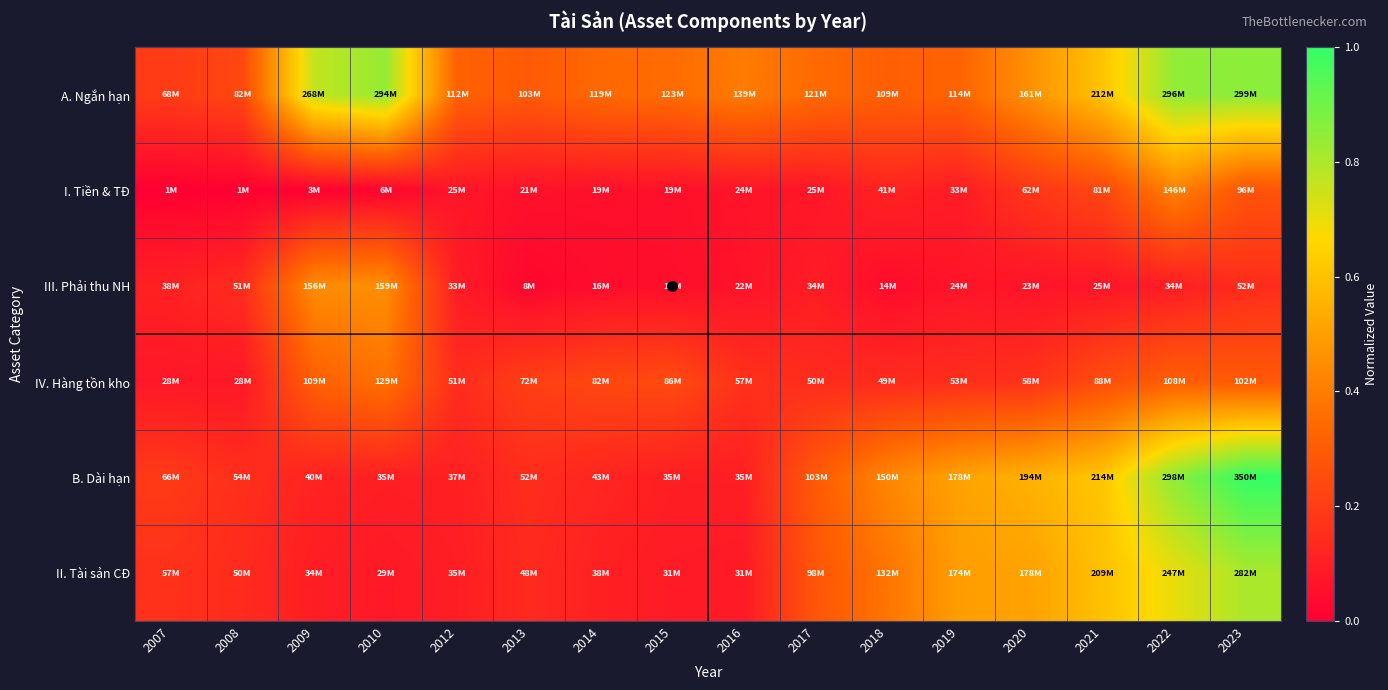

Reading left to right, transcribe all the data shown in this chart.

A. Ngắn hạn: 2007=0.2	2008=0.2	2009=0.8	2010=0.8	2012=0.3	2013=0.3	2014=0.3	2015=0.4	2016=0.4	2017=0.3	2018=0.3	2019=0.3	2020=0.5	2021=0.6	2022=0.8	2023=0.9
I. Tiền & TĐ: 2007=0.0	2008=0.0	2009=0.0	2010=0.0	2012=0.1	2013=0.1	2014=0.1	2015=0.1	2016=0.1	2017=0.1	2018=0.1	2019=0.1	2020=0.2	2021=0.2	2022=0.4	2023=0.3
III. Phải thu NH: 2007=0.1	2008=0.1	2009=0.4	2010=0.5	2012=0.1	2013=0.0	2014=0.0	2015=0.0	2016=0.1	2017=0.1	2018=0.0	2019=0.1	2020=0.1	2021=0.1	2022=0.1	2023=0.1
IV. Hàng tồn kho: 2007=0.1	2008=0.1	2009=0.3	2010=0.4	2012=0.1	2013=0.2	2014=0.2	2015=0.2	2016=0.2	2017=0.1	2018=0.1	2019=0.2	2020=0.2	2021=0.3	2022=0.3	2023=0.3
B. Dài hạn: 2007=0.2	2008=0.2	2009=0.1	2010=0.1	2012=0.1	2013=0.1	2014=0.1	2015=0.1	2016=0.1	2017=0.3	2018=0.4	2019=0.5	2020=0.6	2021=0.6	2022=0.9	2023=1.0
II. Tài sản CĐ: 2007=0.2	2008=0.1	2009=0.1	2010=0.1	2012=0.1	2013=0.1	2014=0.1	2015=0.1	2016=0.1	2017=0.3	2018=0.4	2019=0.5	2020=0.5	2021=0.6	2022=0.7	2023=0.8